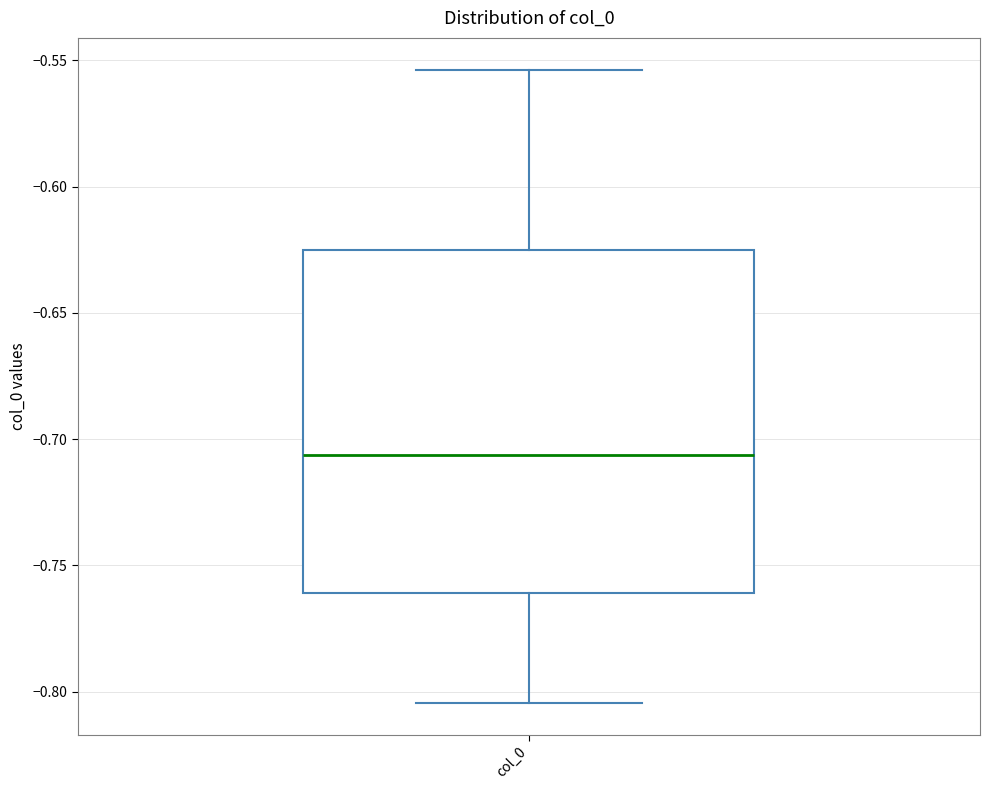

Transcribe this box plot: give where the median line is, the range the box spans, and where the two whiskers end, as read against the y-axis. The values are not printed on the chart, so give them approximately, as read against the axis.

median -0.705, box -0.760 to -0.625, whiskers -0.805 to -0.555